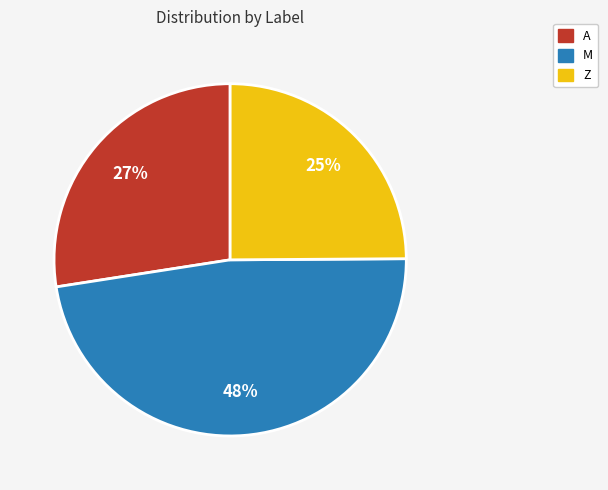

What is the ratio of the value at Z to the value at A?

0.9